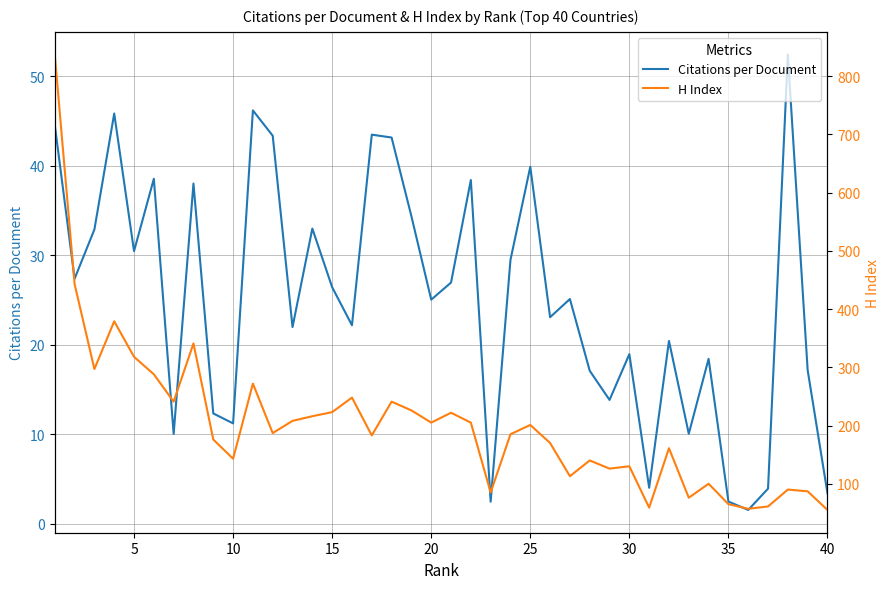

What is the maximum value for Citations per Document?

52.4